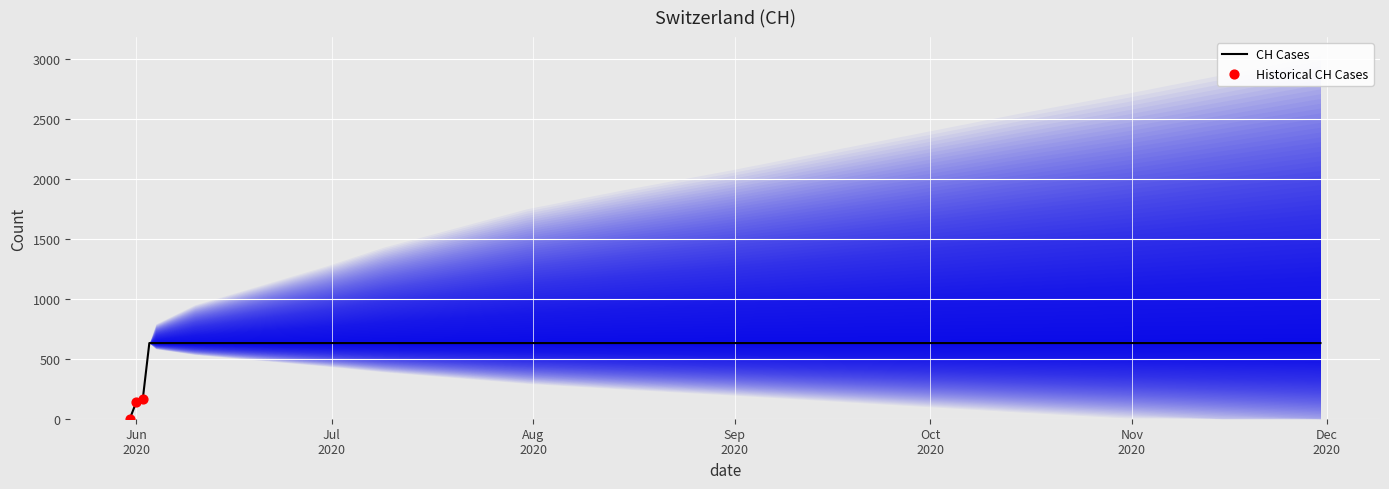

What is the ratio of the value at 2020-06-02 to the value at 2020-06-30?

0.3